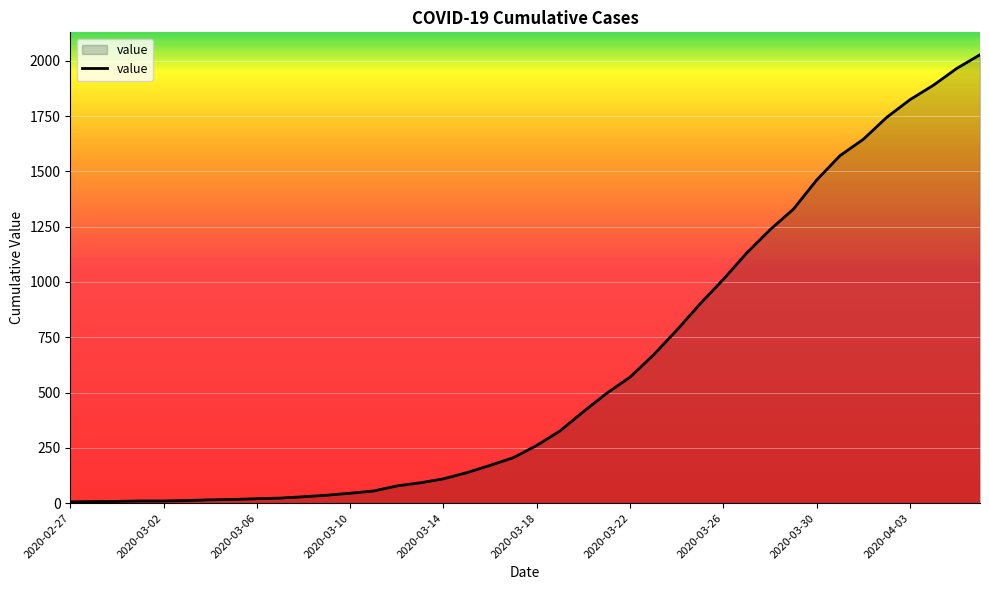

What is the maximum value shown in the chart?

2027